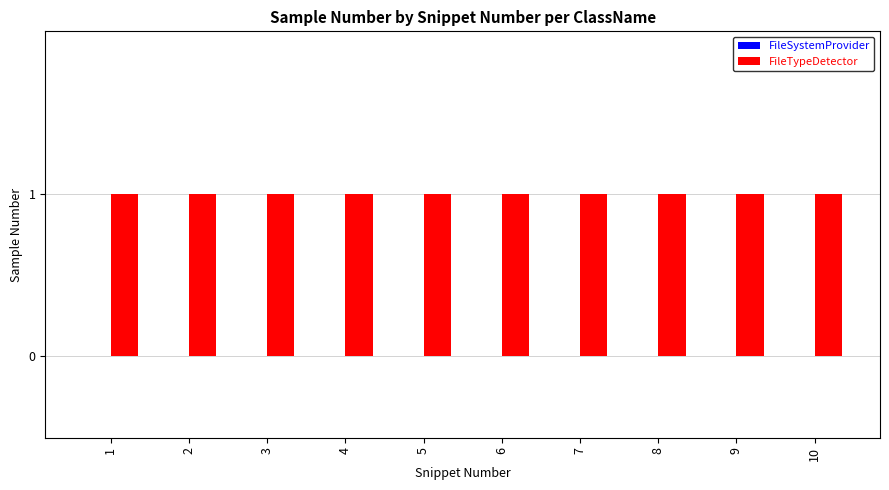

Between 2 and 3, which series saw the biggest shift?

FileSystemProvider